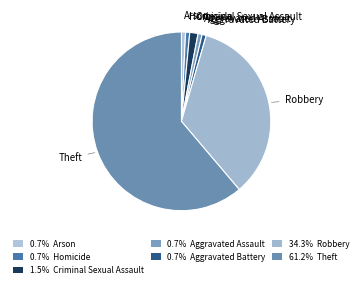

Which has a higher value, Homicide or Criminal Sexual Assault?

Criminal Sexual Assault